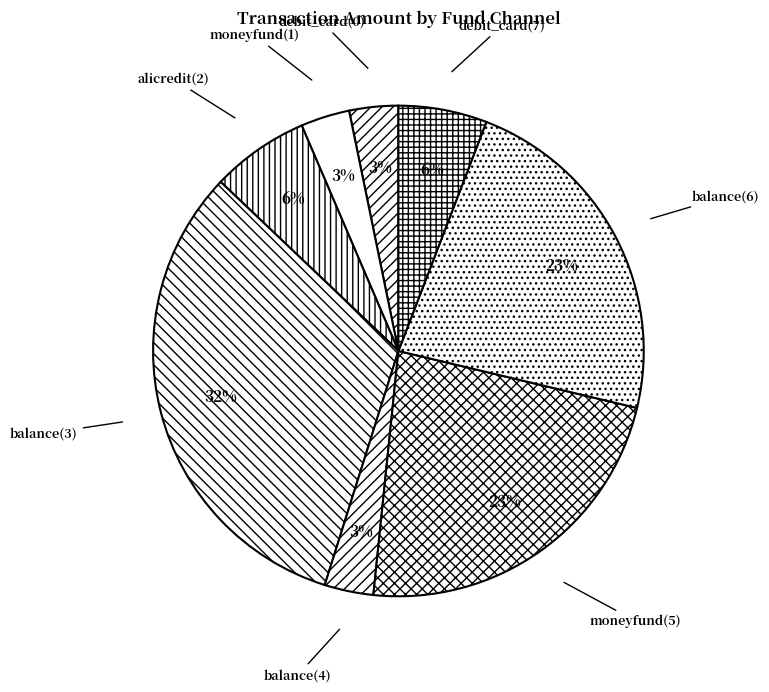

Is there a majority slice in this chart?

No